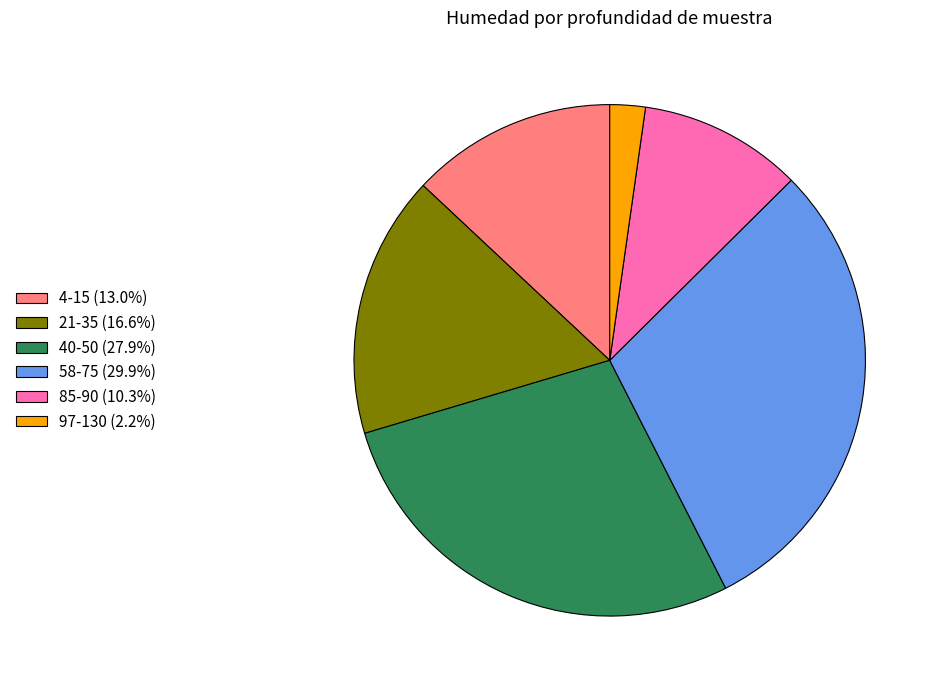

The 4-15 slice represents 13% of the pie. True or false?

True